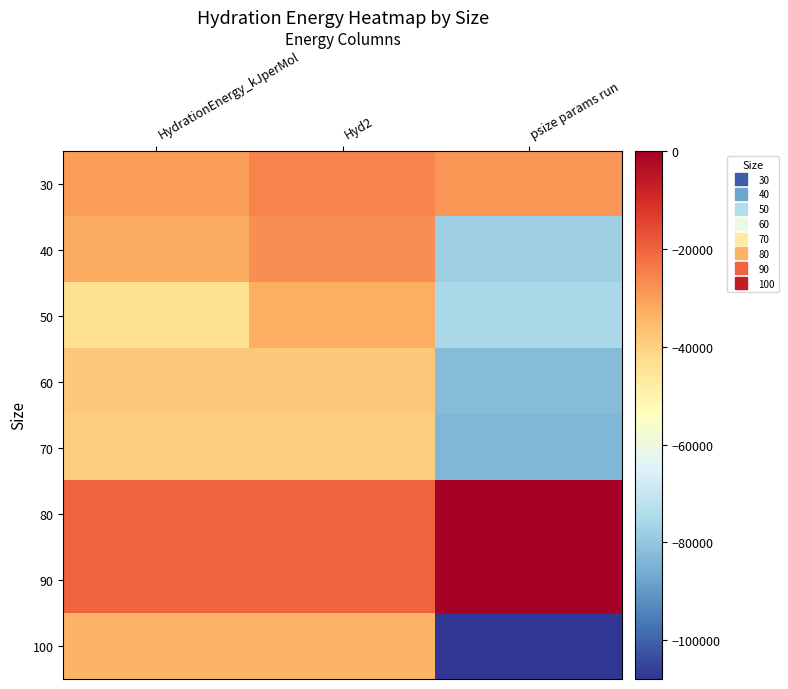

At psize params run, list the series in order from largest to smallest.

80, 90, 30, 50, 40, 60, 70, 100